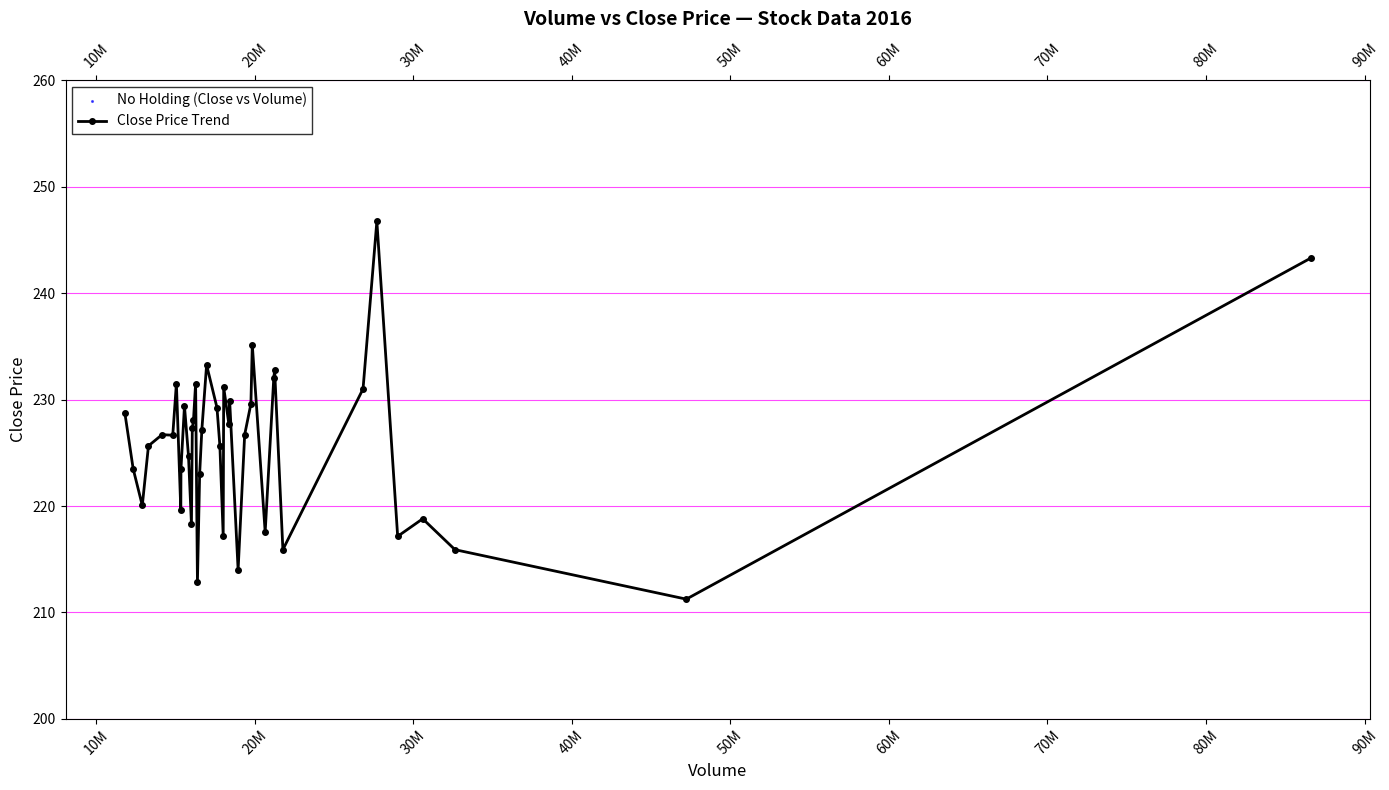

What is the greatest value displayed?

246.8